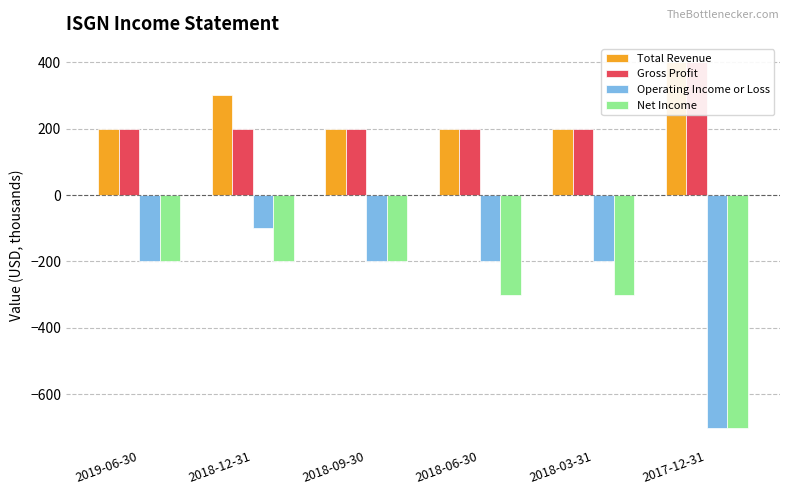

At 2018-09-30, list the series in order from smallest to largest.

Operating Income or Loss, Net Income, Total Revenue, Gross Profit